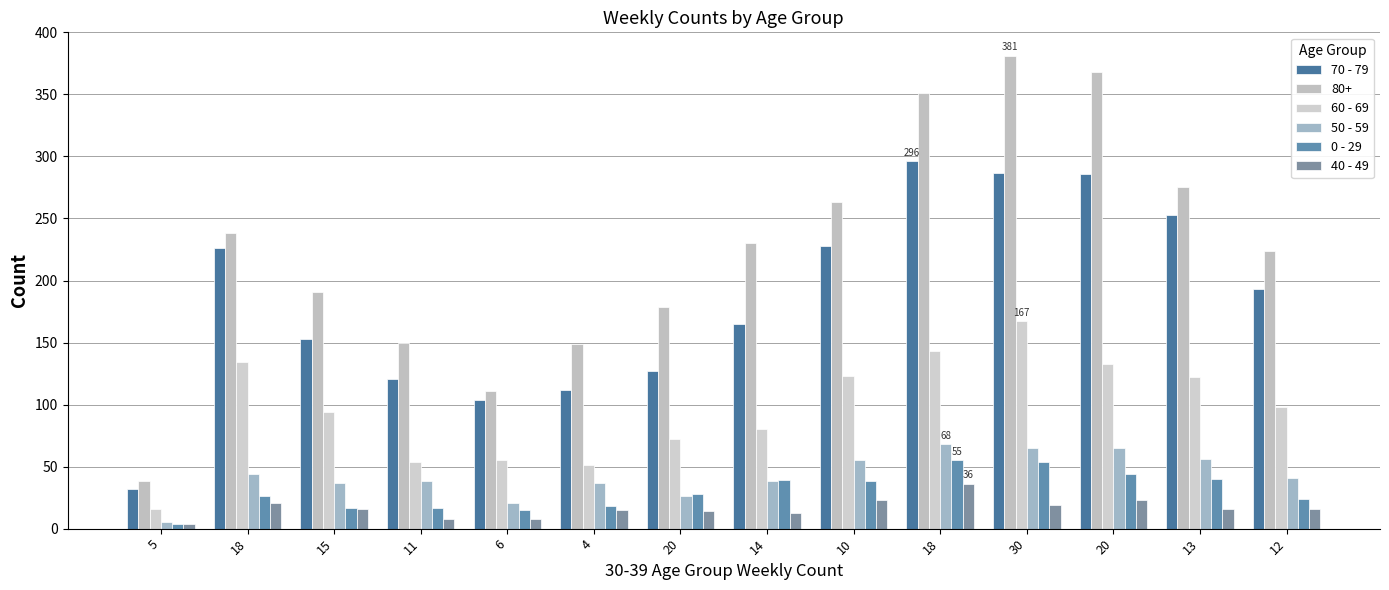

What is the difference between the 60 - 69 values at 4 and 14?

29